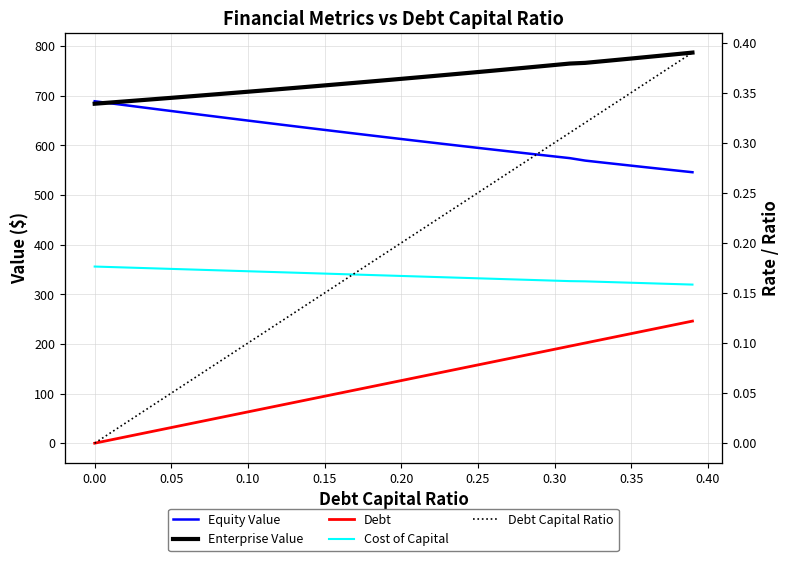

Is it true that Debt equals 320.2 at 36?

False